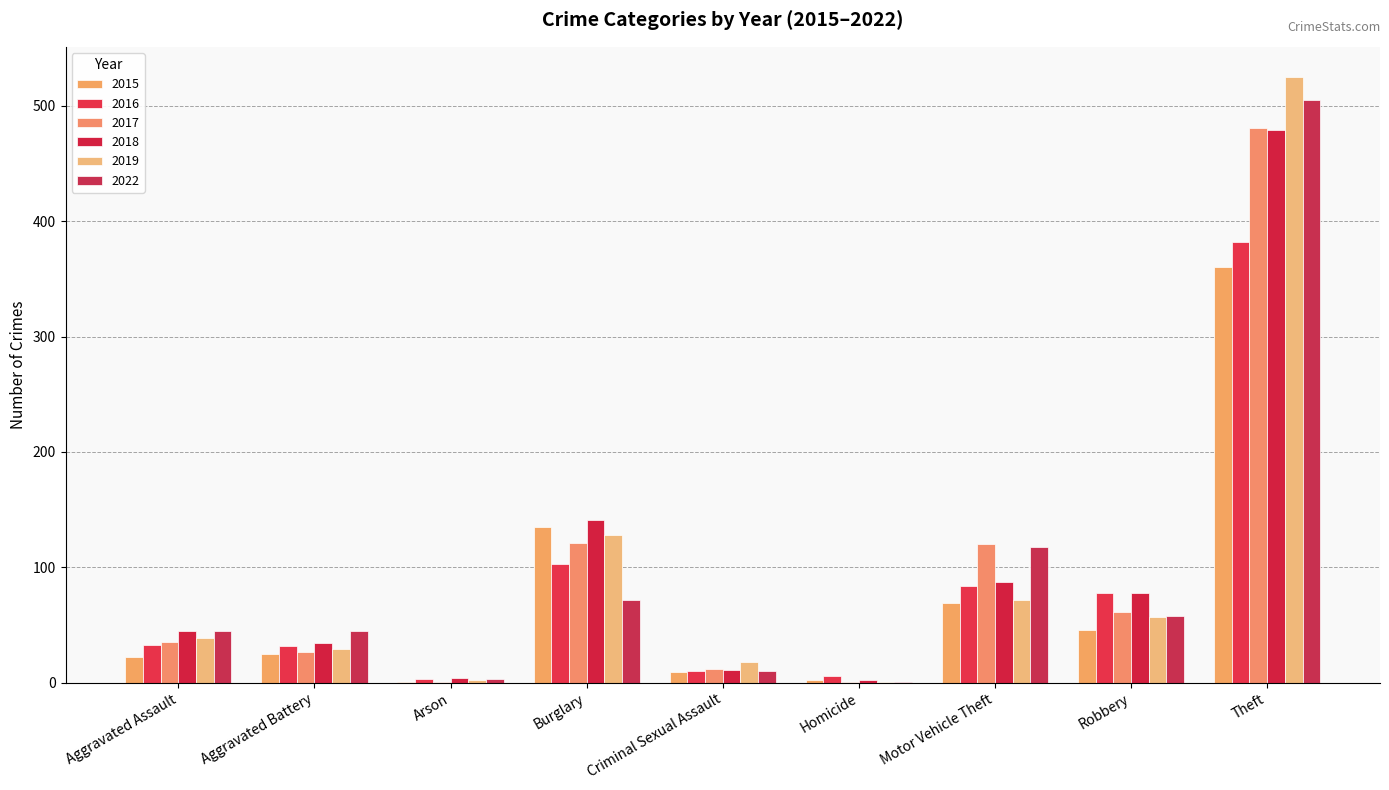

Which has a higher value, Homicide or Aggravated Battery?

Aggravated Battery